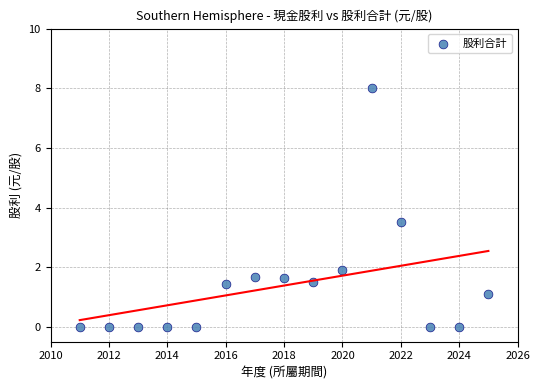

What is the range of Y values (max minus min)?

8.0